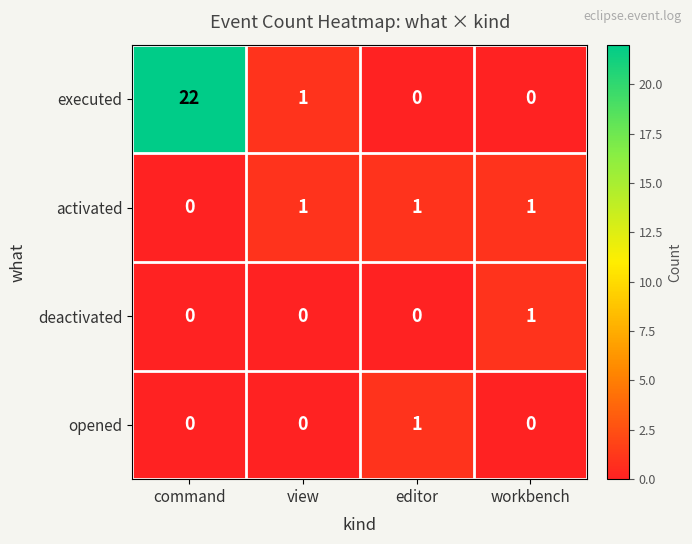

The executed series shows 8 at command. True or false?

False